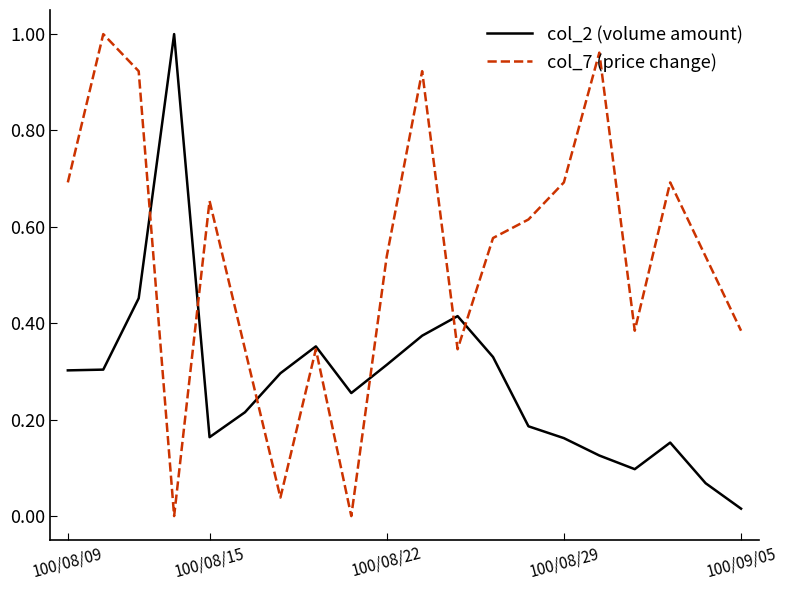

Which series has the largest total across all categories?

col_7 (price change)